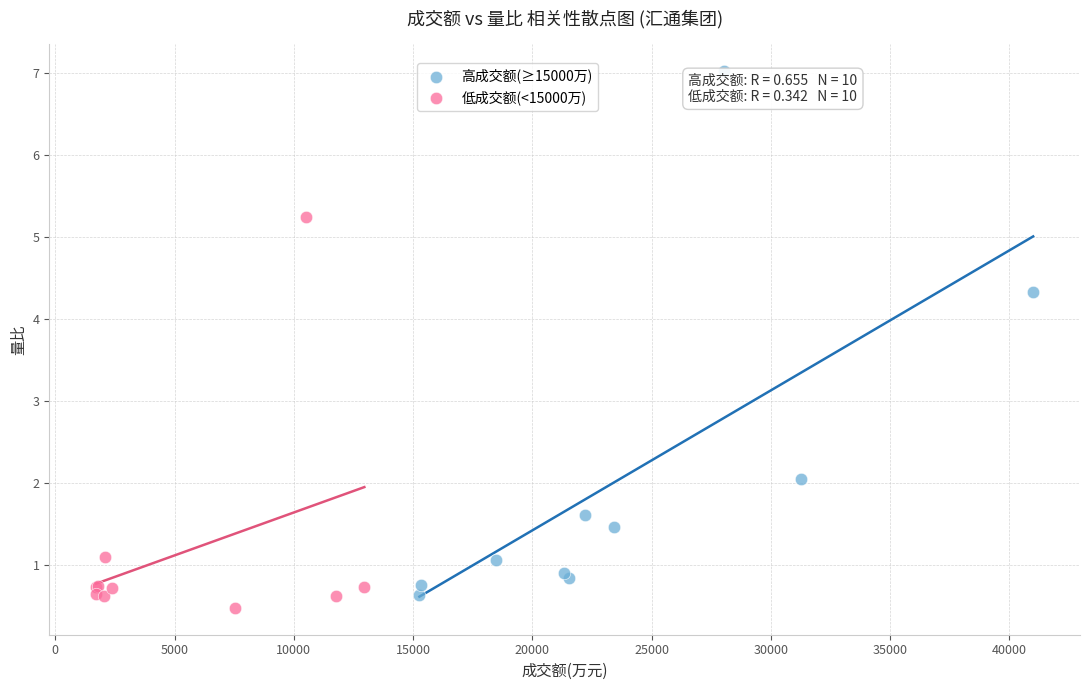

Which series has the largest Y range (max minus min)?

高成交额(≥15000万)